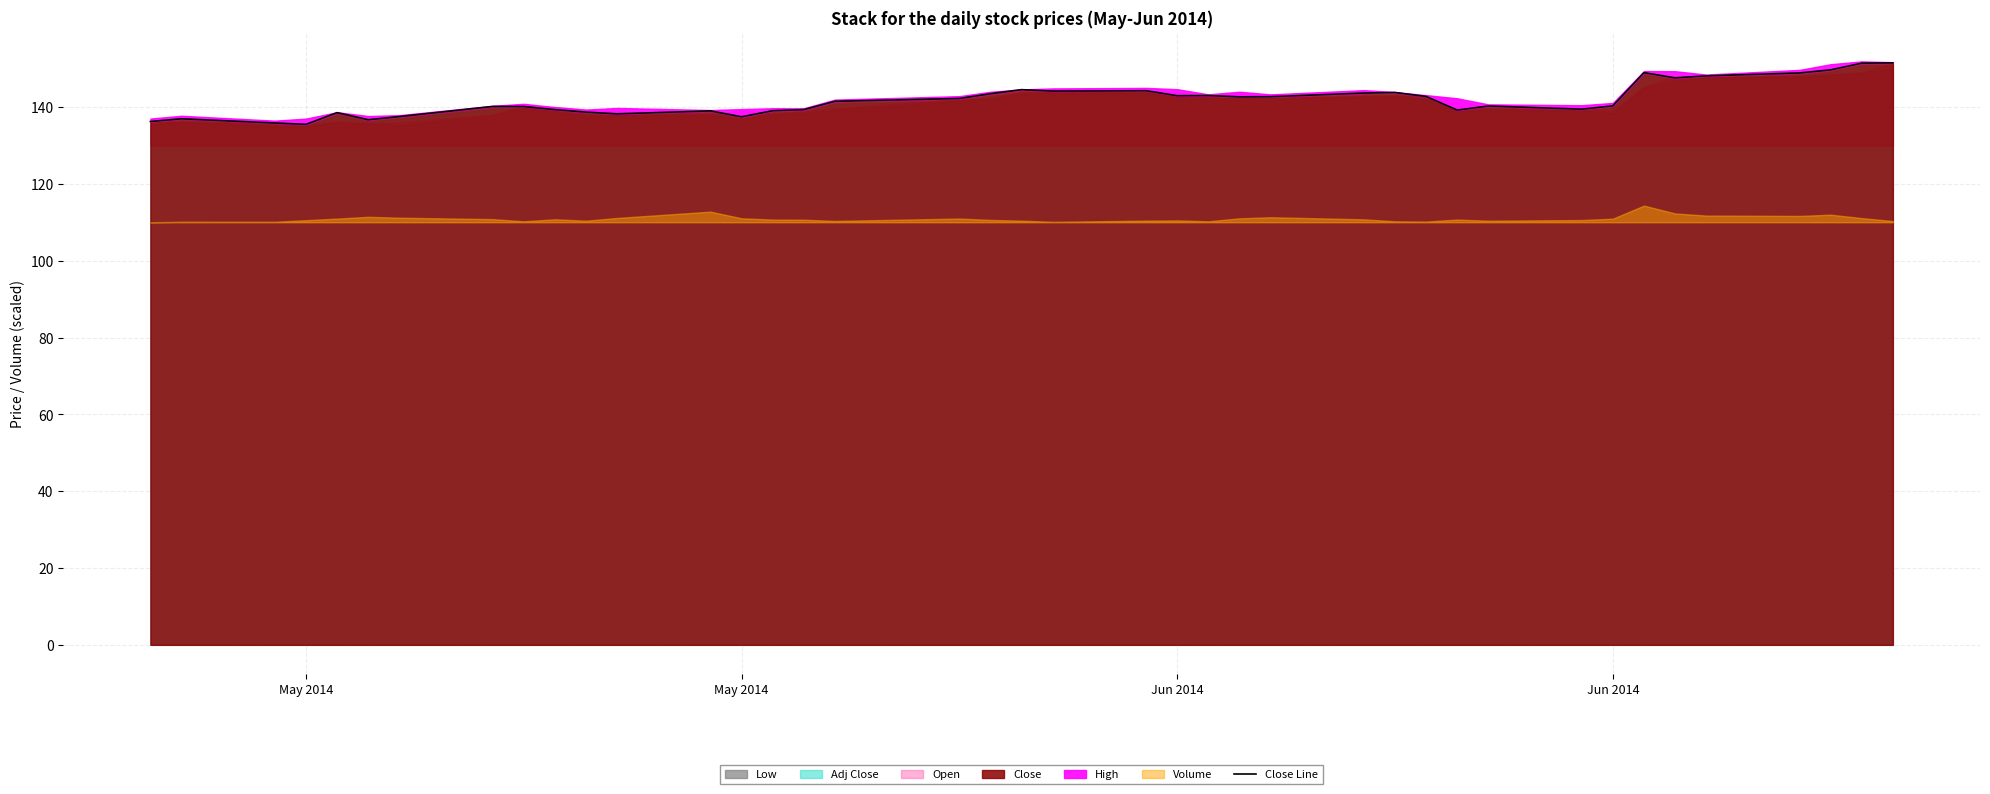

Reading left to right, extract all data points from this chart.

136.2	136.9	135.9	135.5	138.5	136.7	137.5	140.1	140.1	139.3	138.7	138.2	139.0	137.5	139.1	139.3	141.5	142.2	143.5	144.5	144.2	144.2	142.9	143.0	142.6	142.7	143.6	143.8	142.8	139.2	140.3	139.4	140.3	148.9	147.6	148.1	148.9	149.7	151.4	151.5